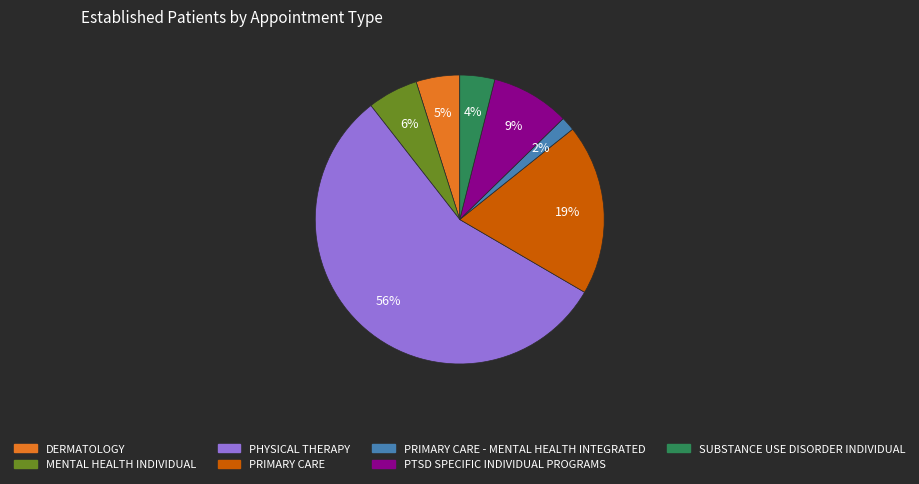

Is the sum of PTSD SPECIFIC INDIVIDUAL PROGRAMS and PRIMARY CARE - MENTAL HEALTH INTEGRATED greater than half?

No